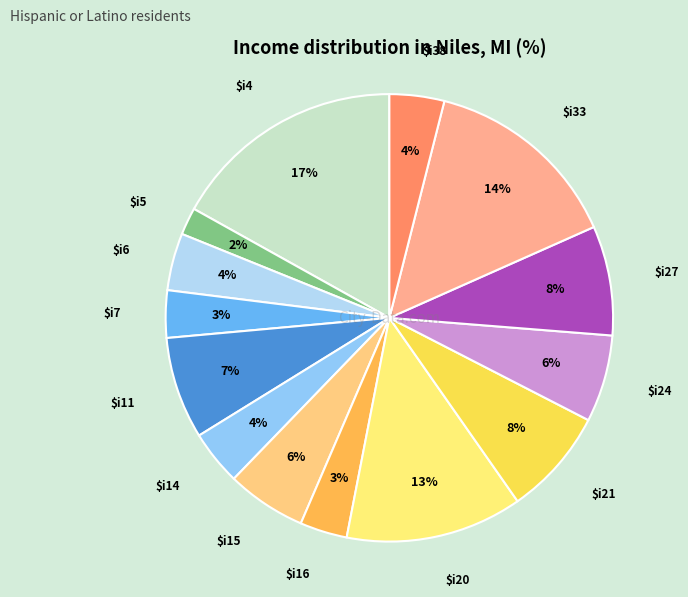

Is there a majority slice in this chart?

No